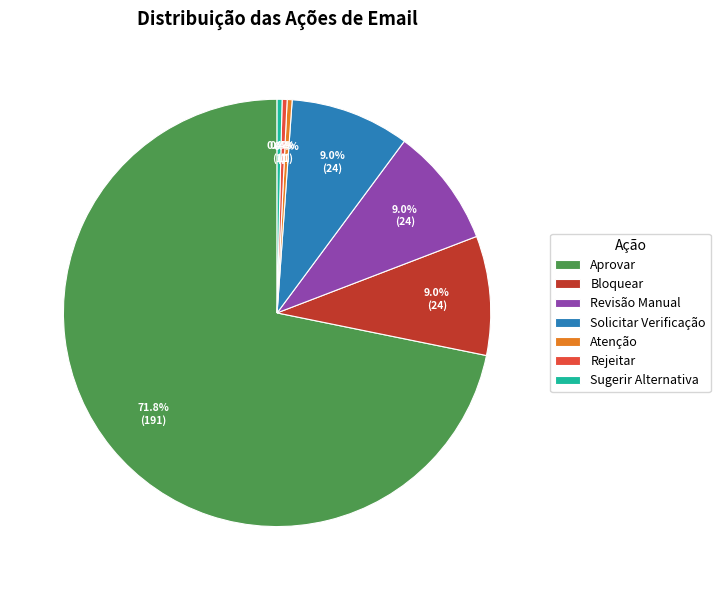

To the nearest percent, what is the difference between the largest and smallest slice percentages?

71%